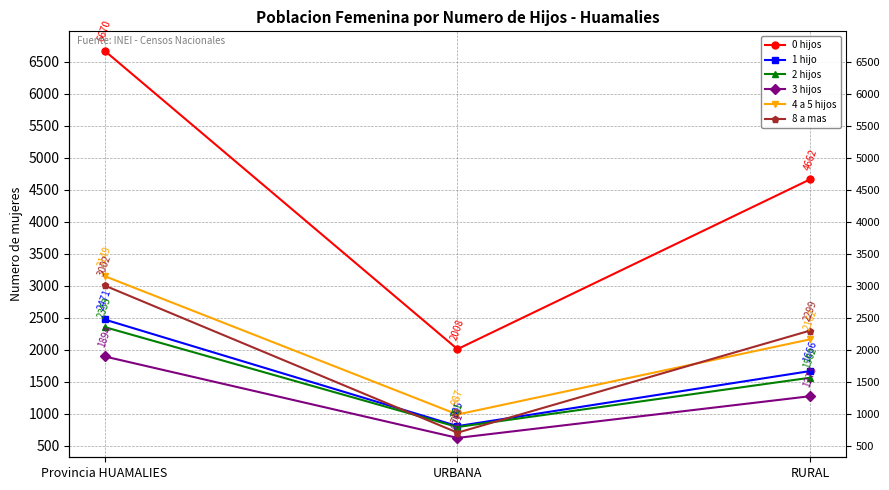

Is it true that 1 hijo equals 4363 at Provincia HUAMALIES?

False